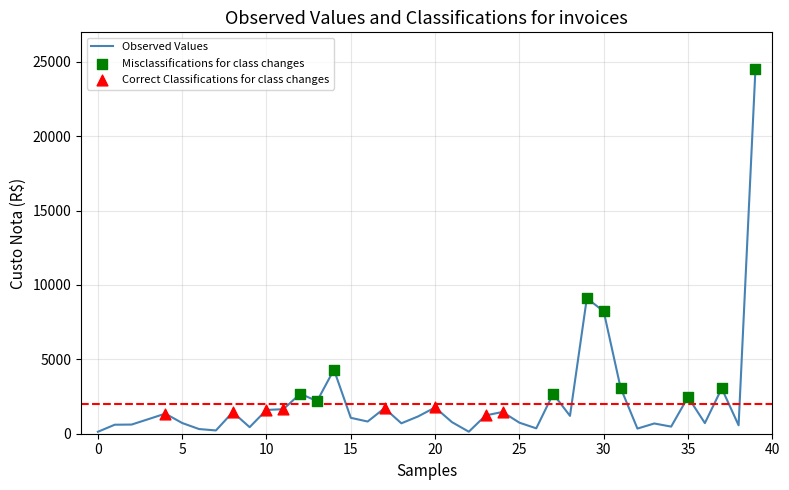

What is the maximum value shown in the chart?

24524.9